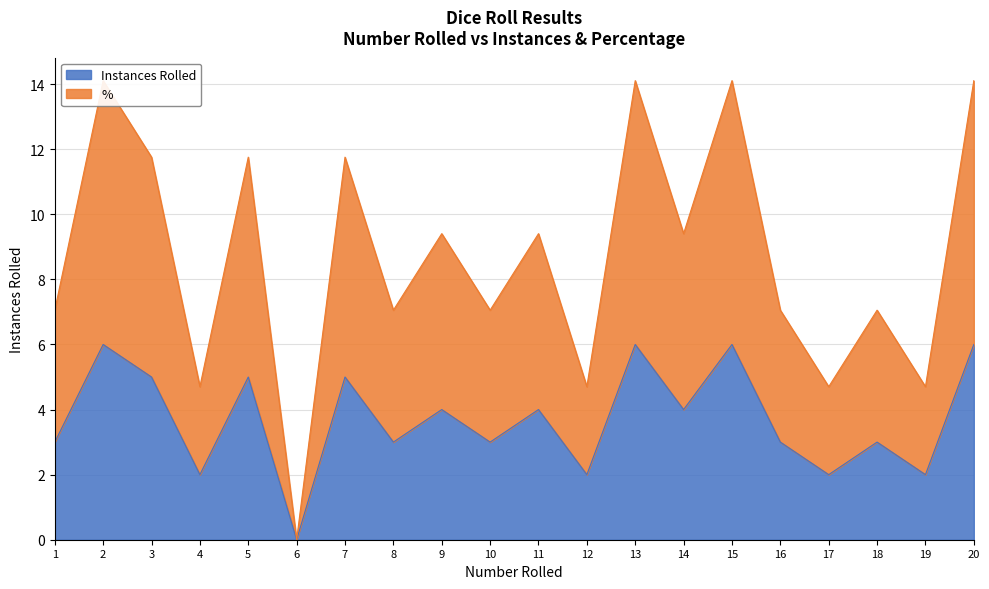

In %, how many points are higher than both neighbors (excluding endpoints)?

8